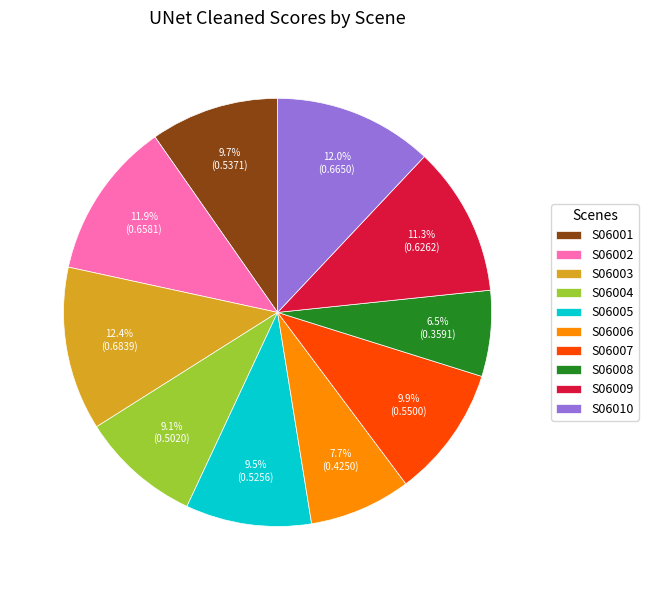

Which has a higher value, S06004 or S06010?

S06010